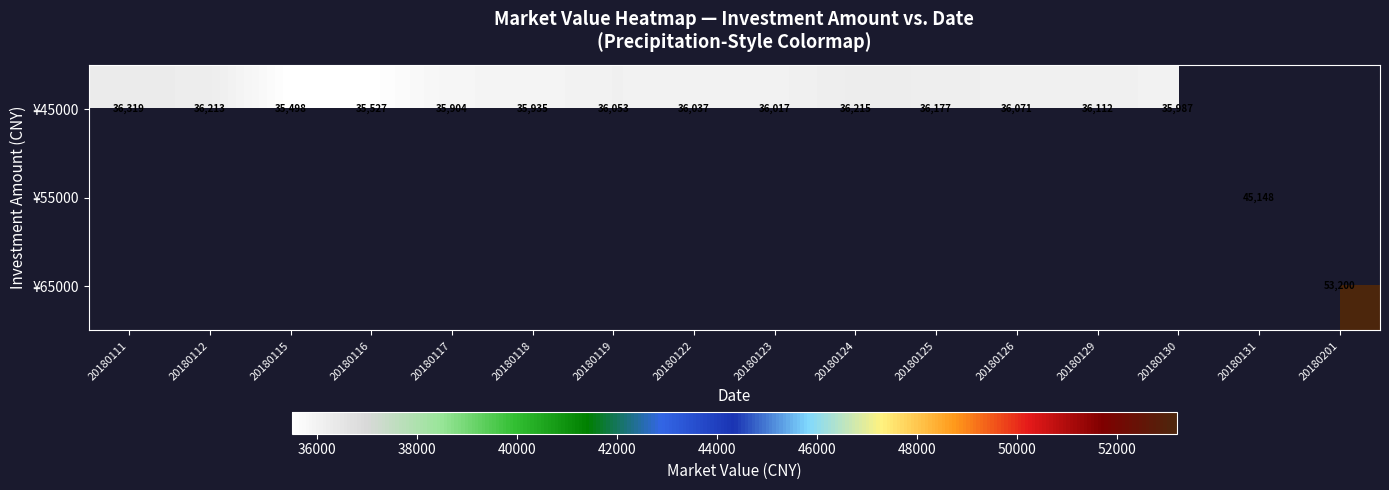

List the labels in order of ¥65000 value, smallest first.

20180111, 20180112, 20180115, 20180116, 20180117, 20180118, 20180119, 20180122, 20180123, 20180124, 20180125, 20180126, 20180129, 20180130, 20180131, 20180201